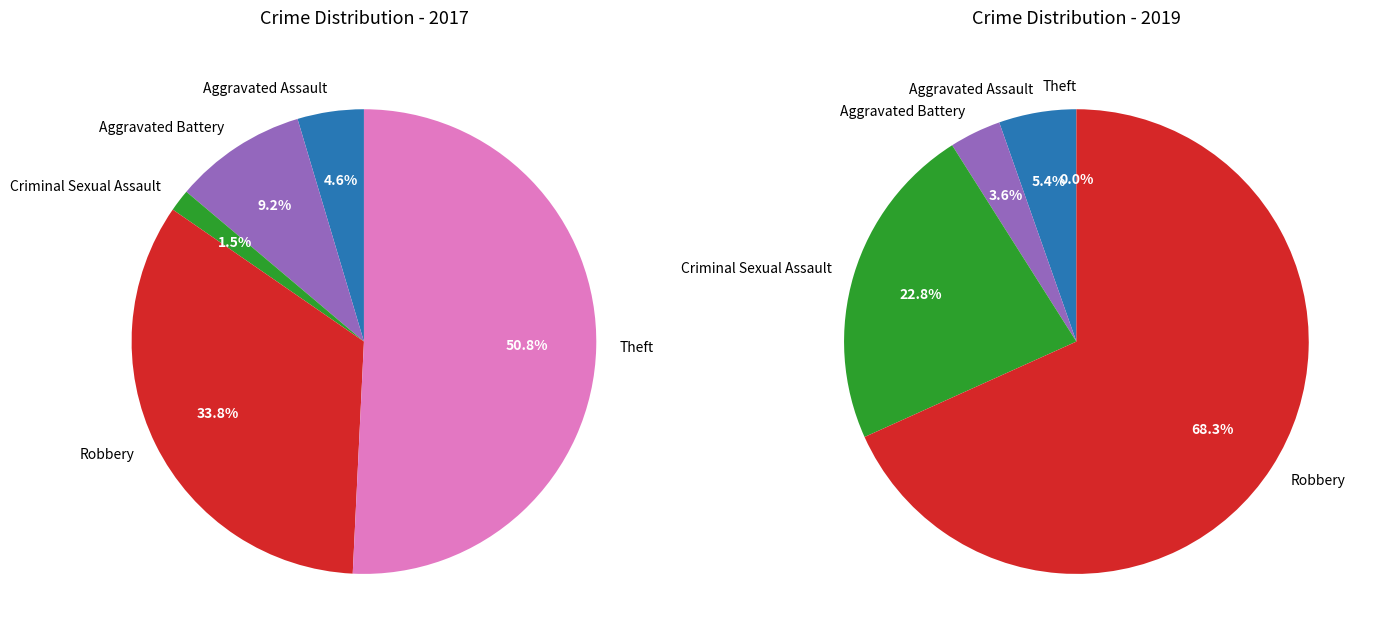

To the nearest percent, what is the difference between the largest and smallest slice percentages?

49%